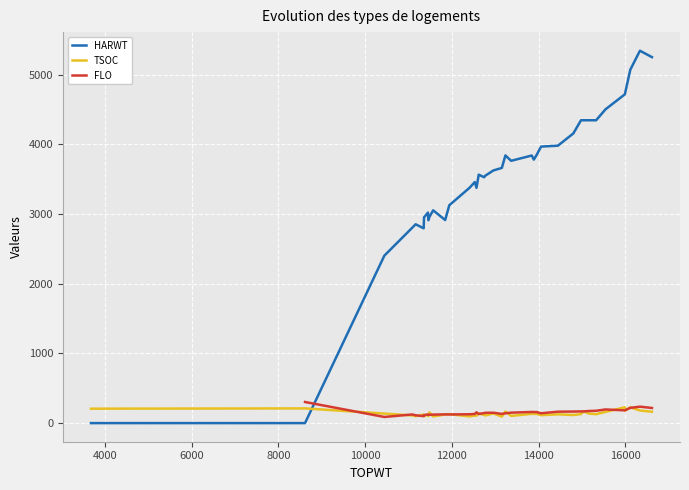

In HARWT, how many points are higher than both neighbors (excluding endpoints)?

8